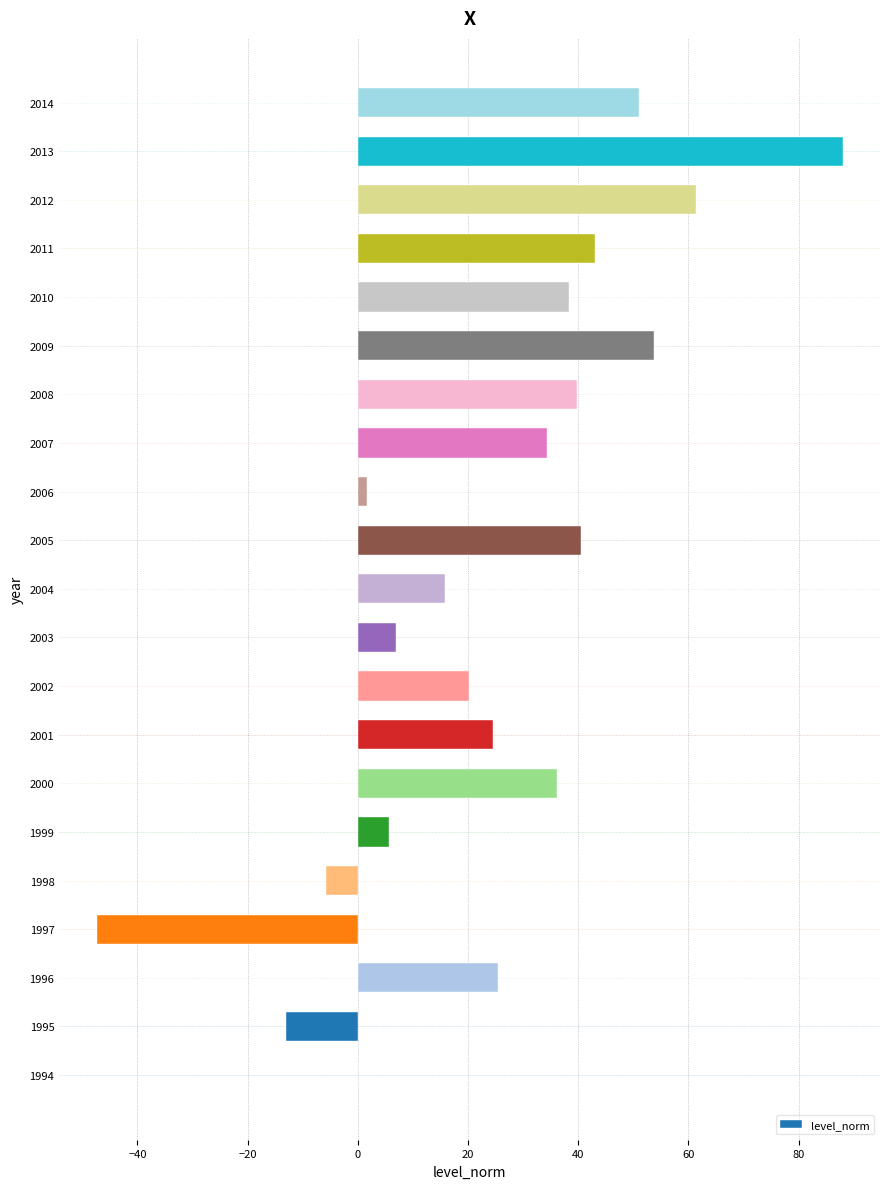

What is the maximum value shown in the chart?

88.0